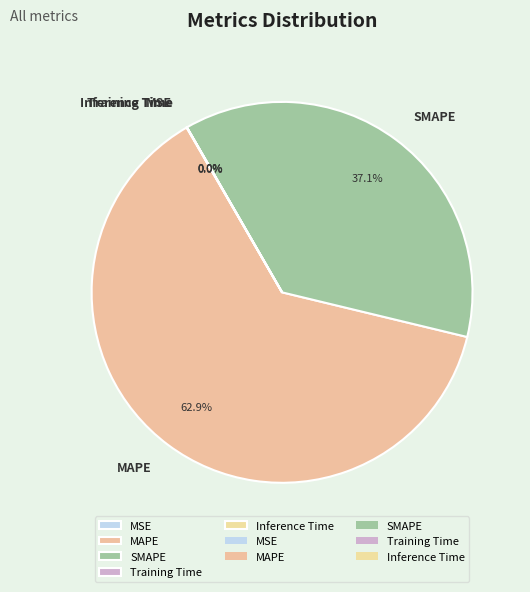

Combined, what portion of the pie is MAPE and SMAPE?

100.0%